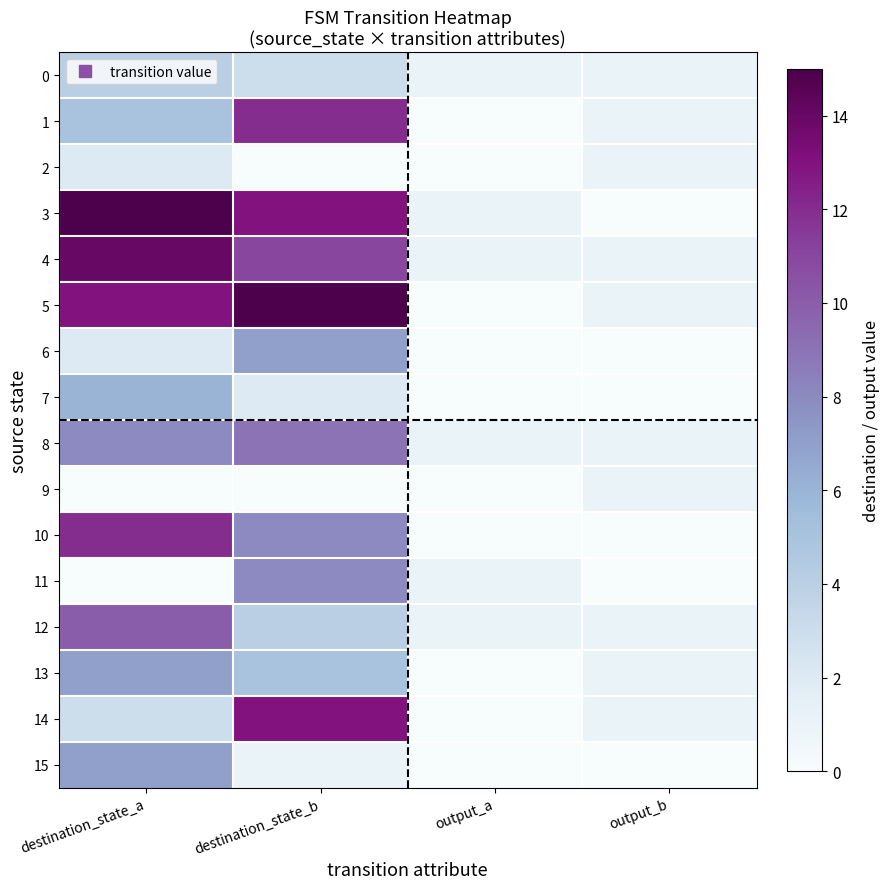

Reading left to right, extract all data points from this chart.

0: destination_state_a=4	destination_state_b=3	output_a=1	output_b=1
1: destination_state_a=5	destination_state_b=12	output_a=0	output_b=1
2: destination_state_a=2	destination_state_b=0	output_a=0	output_b=1
3: destination_state_a=15	destination_state_b=13	output_a=1	output_b=0
4: destination_state_a=14	destination_state_b=11	output_a=1	output_b=1
5: destination_state_a=13	destination_state_b=15	output_a=0	output_b=1
6: destination_state_a=2	destination_state_b=7	output_a=0	output_b=0
7: destination_state_a=6	destination_state_b=2	output_a=0	output_b=0
8: destination_state_a=8	destination_state_b=9	output_a=1	output_b=1
9: destination_state_a=0	destination_state_b=0	output_a=0	output_b=1
10: destination_state_a=12	destination_state_b=8	output_a=0	output_b=0
11: destination_state_a=0	destination_state_b=8	output_a=1	output_b=0
12: destination_state_a=10	destination_state_b=4	output_a=1	output_b=1
13: destination_state_a=7	destination_state_b=5	output_a=0	output_b=1
14: destination_state_a=3	destination_state_b=13	output_a=0	output_b=1
15: destination_state_a=7	destination_state_b=1	output_a=0	output_b=0